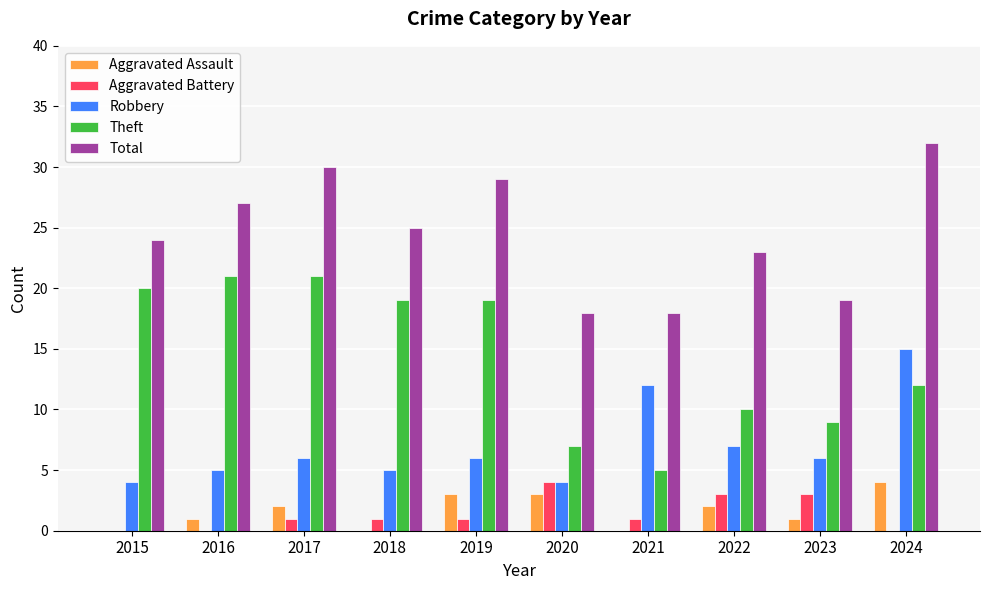

Reading left to right, what are all the values shown in this chart?

Aggravated Assault: 2015=0	2016=1	2017=2	2018=0	2019=3	2020=3	2021=0	2022=2	2023=1	2024=4
Aggravated Battery: 2015=0	2016=0	2017=1	2018=1	2019=1	2020=4	2021=1	2022=3	2023=3	2024=0
Robbery: 2015=4	2016=5	2017=6	2018=5	2019=6	2020=4	2021=12	2022=7	2023=6	2024=15
Theft: 2015=20	2016=21	2017=21	2018=19	2019=19	2020=7	2021=5	2022=10	2023=9	2024=12
Total: 2015=24	2016=27	2017=30	2018=25	2019=29	2020=18	2021=18	2022=23	2023=19	2024=32